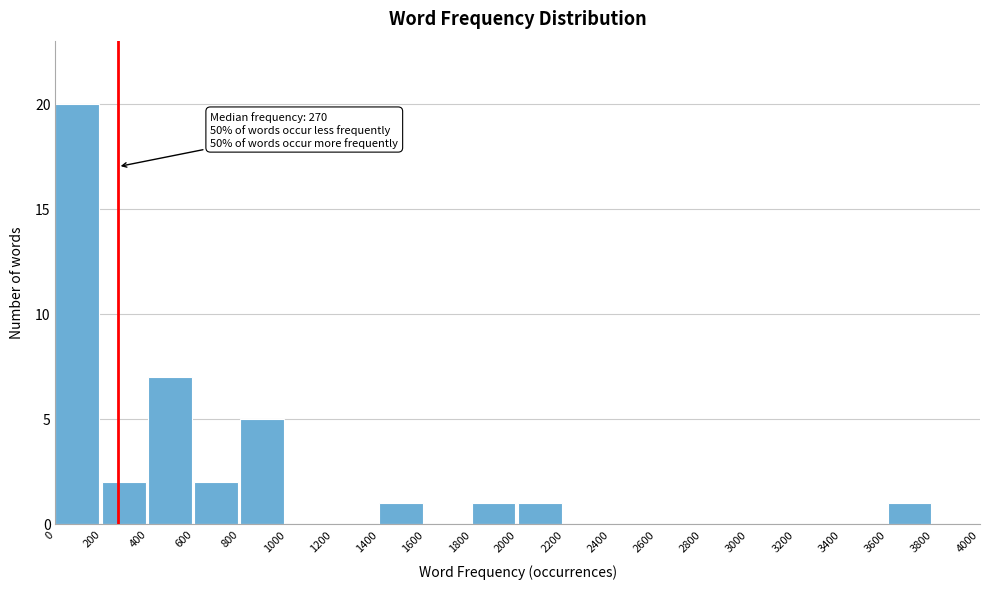

Which range on the x-axis has the tallest bar?

0 to 200